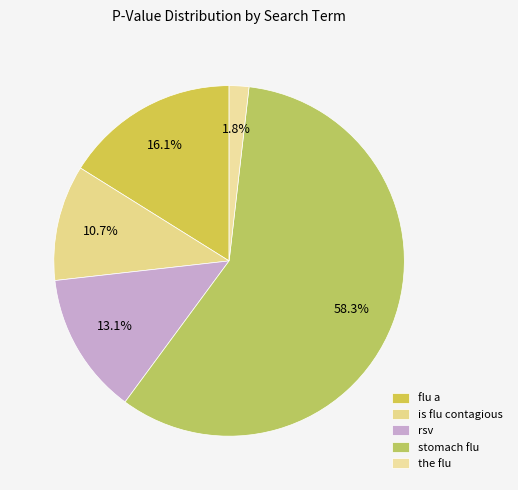

What percentage is NOT represented by the flu?

98.2%